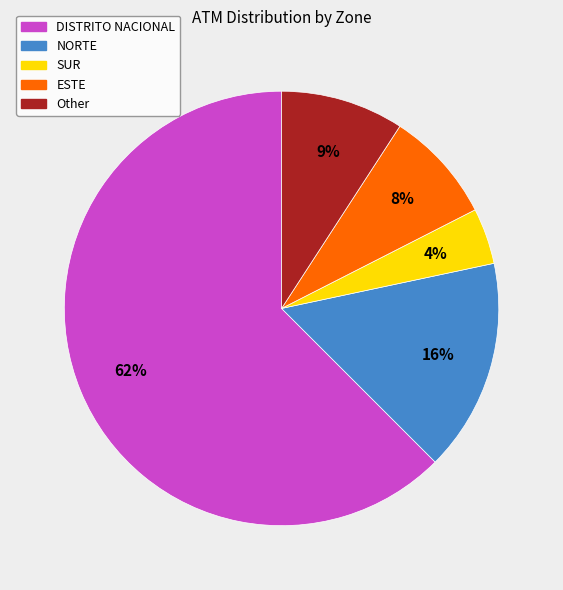

To the nearest percent, what is the average slice percentage?

20%